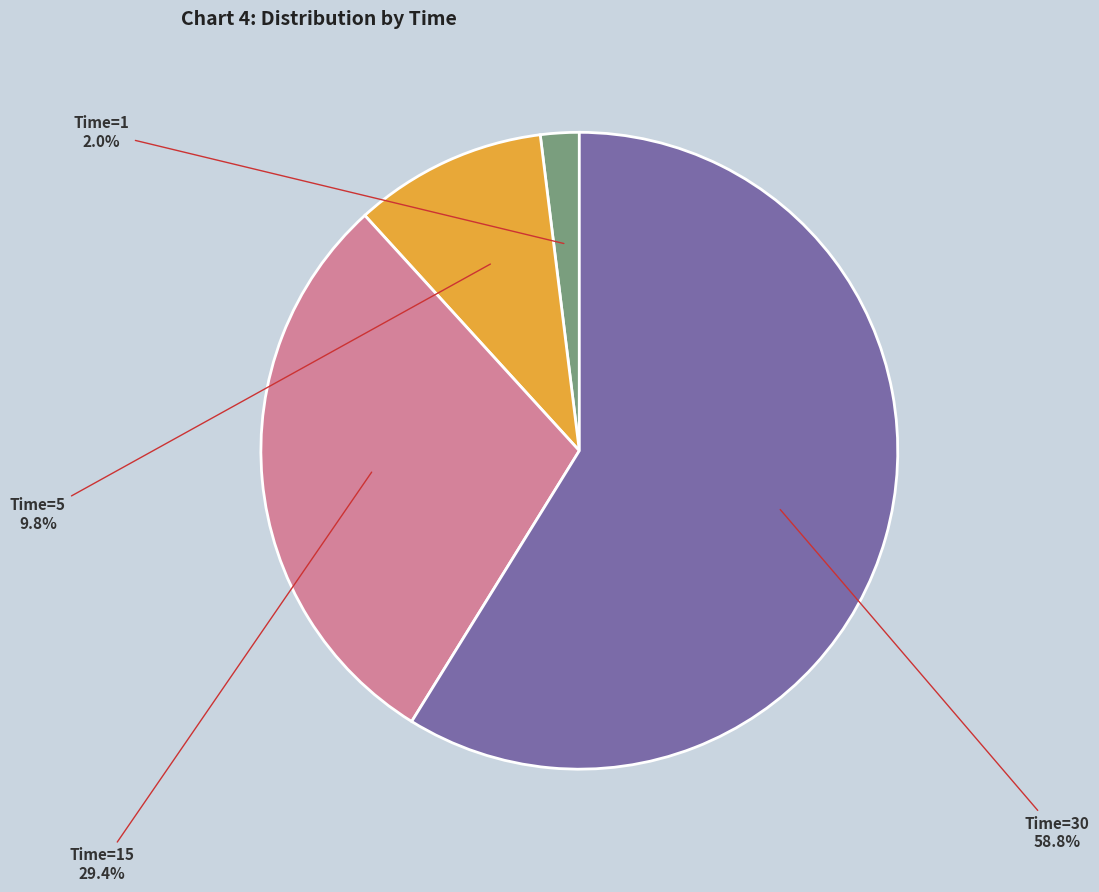

Is there any slice that represents more than half of the pie?

Yes